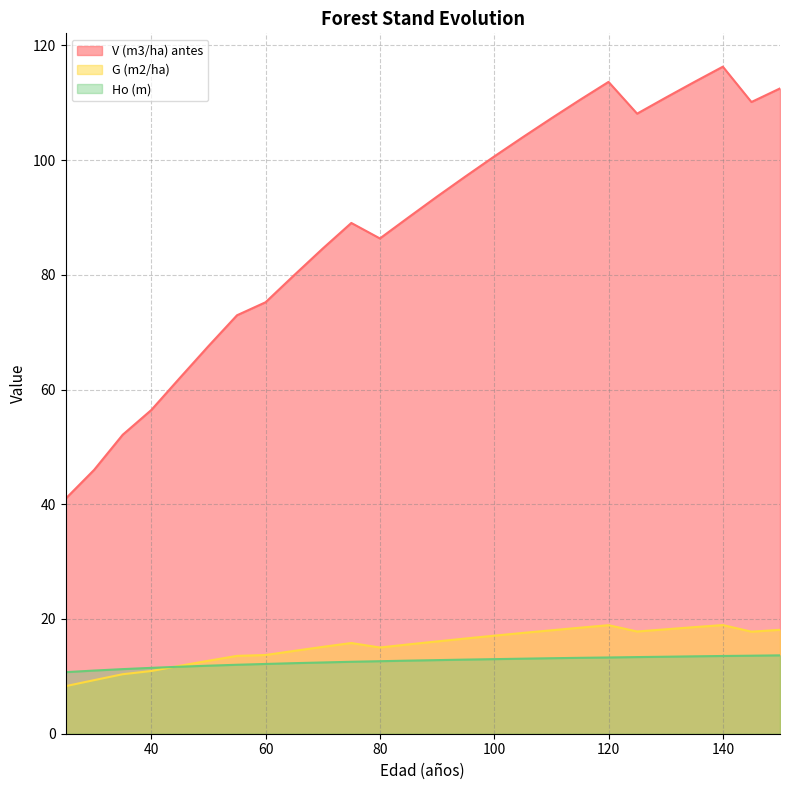

What is the sum of all G (m2/ha) values?

399.0